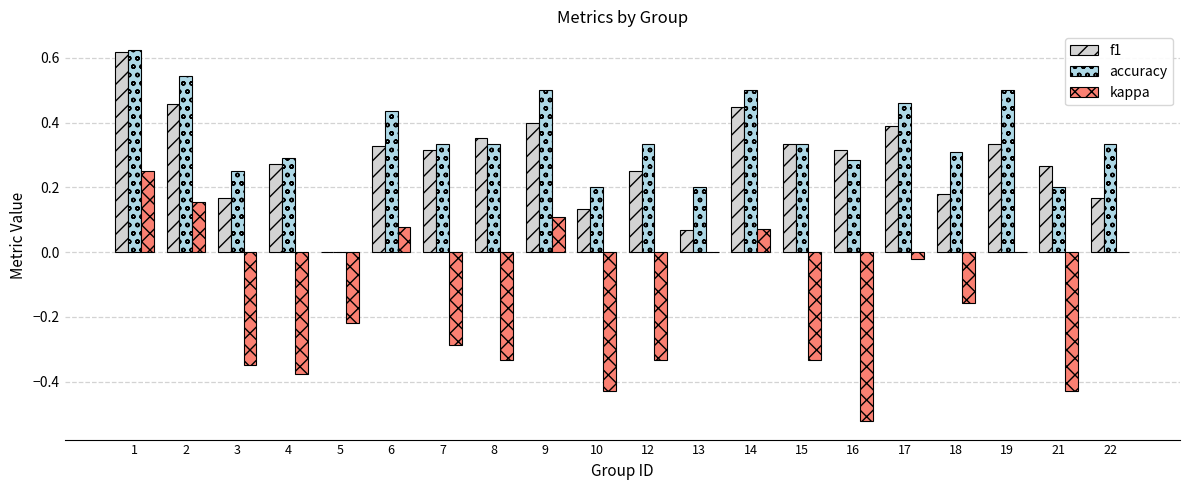

How many f1 values are between 0 and 1?

20